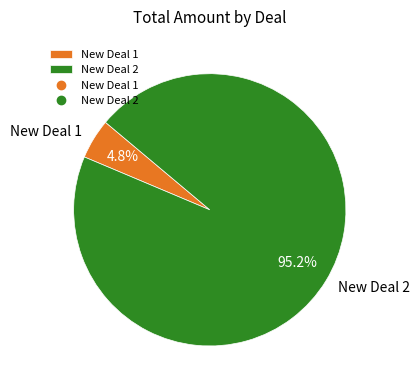

Is there any slice that represents more than half of the pie?

Yes